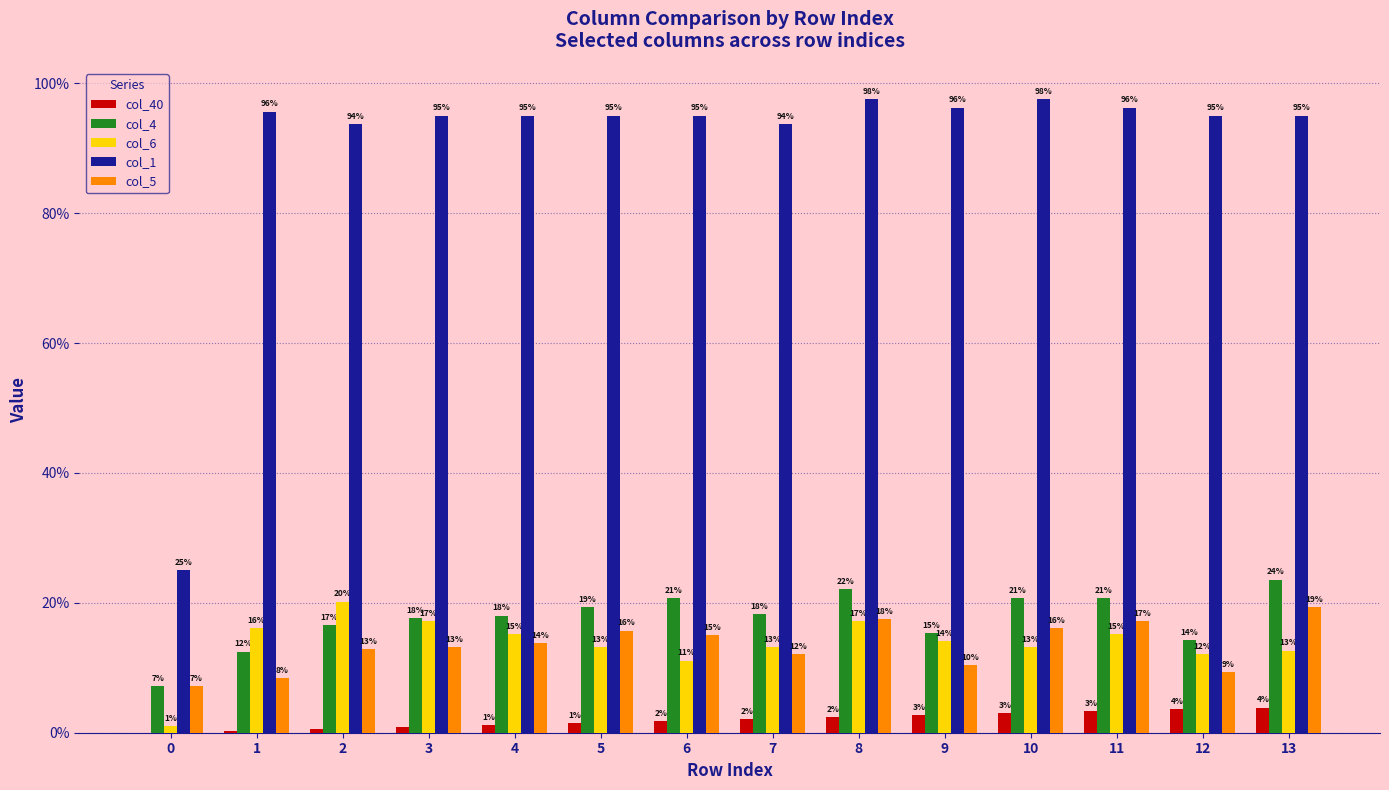

What is the total value across all series at 10?

1.5